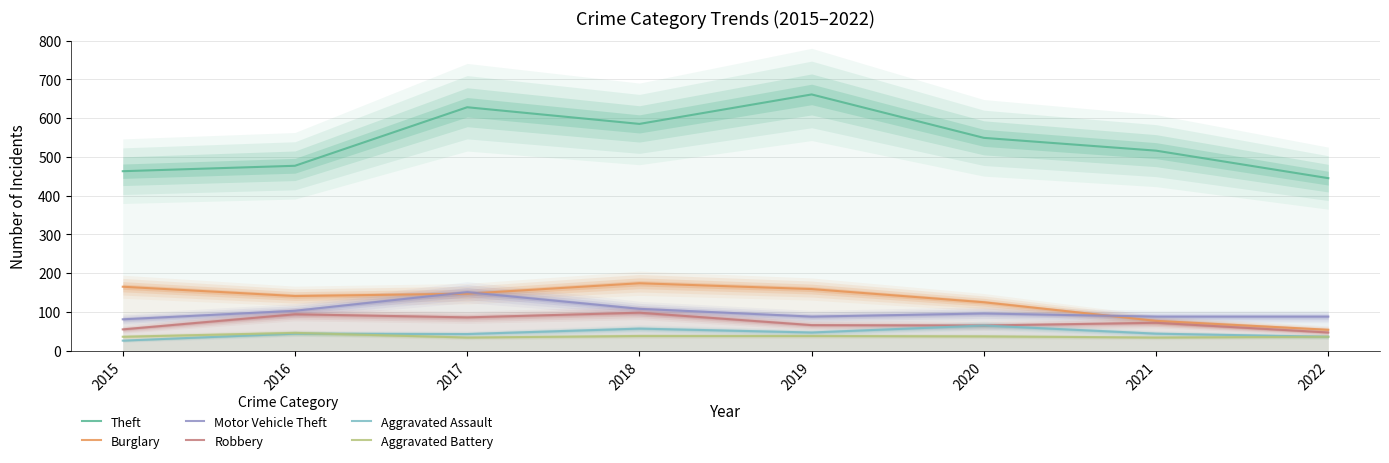

At how many categories does at least one series exceed 504?

5